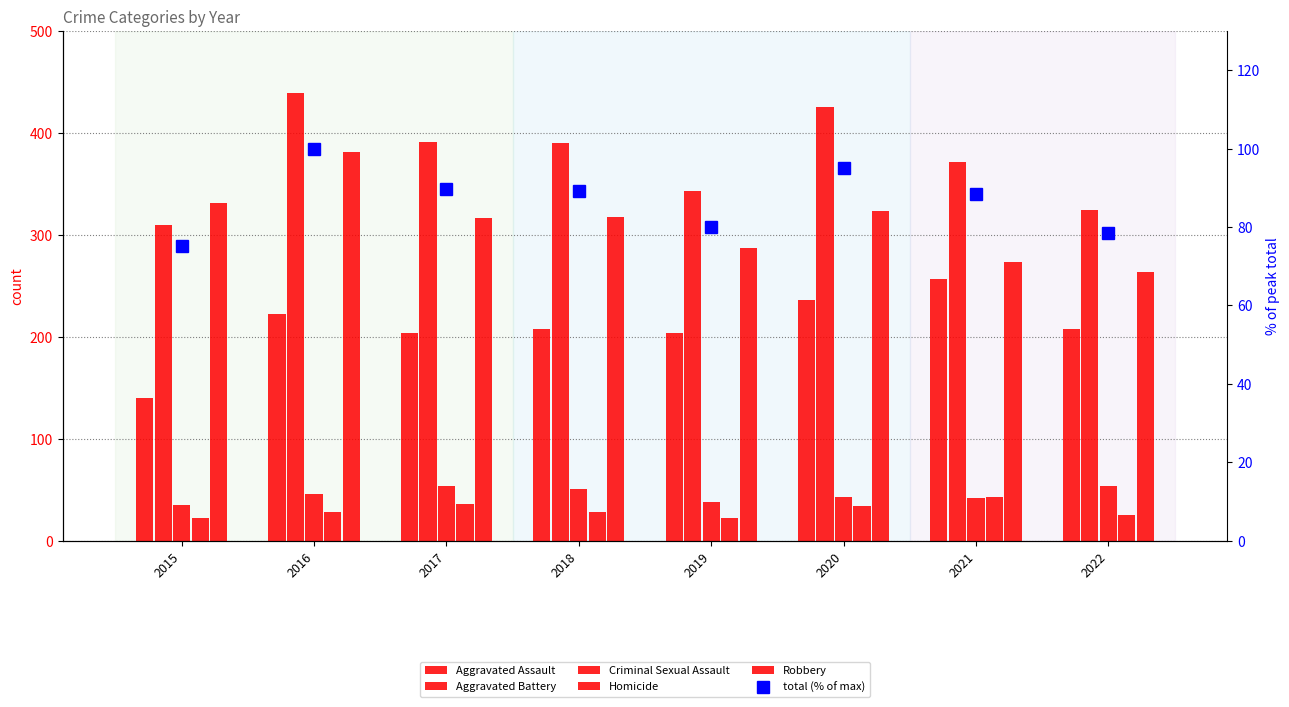

How many groups of bars are there?

8